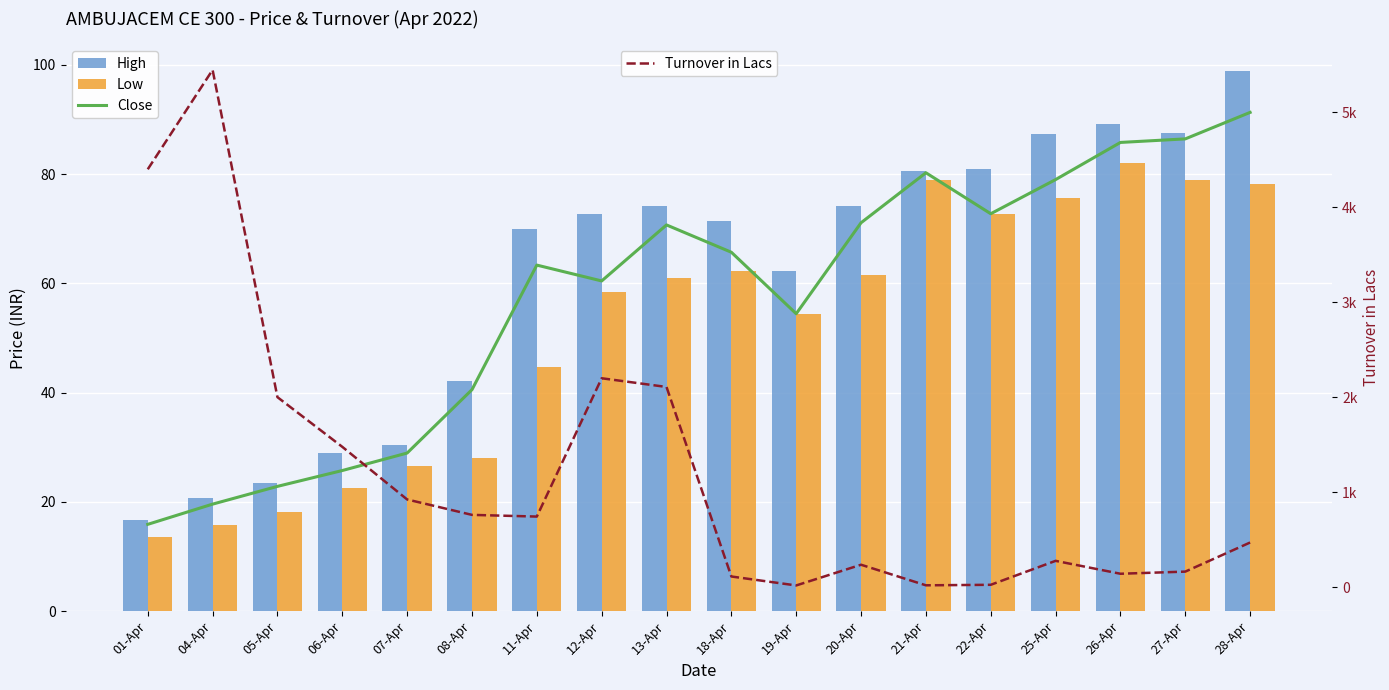

Read the Turnover in Lacs value at 06-Apr.

1479.3